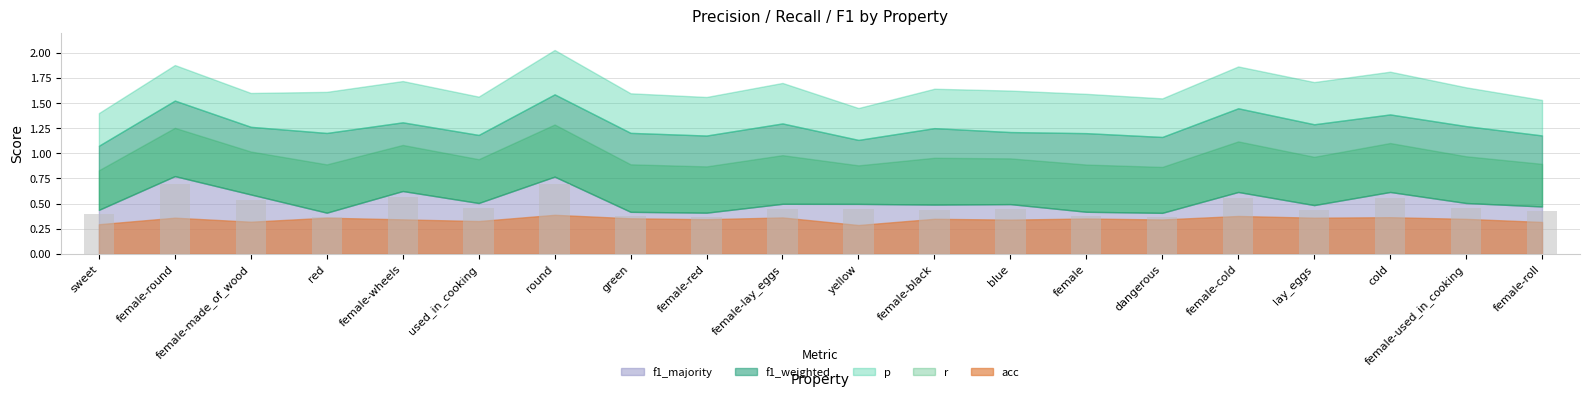

Between red and round, which is larger?

round